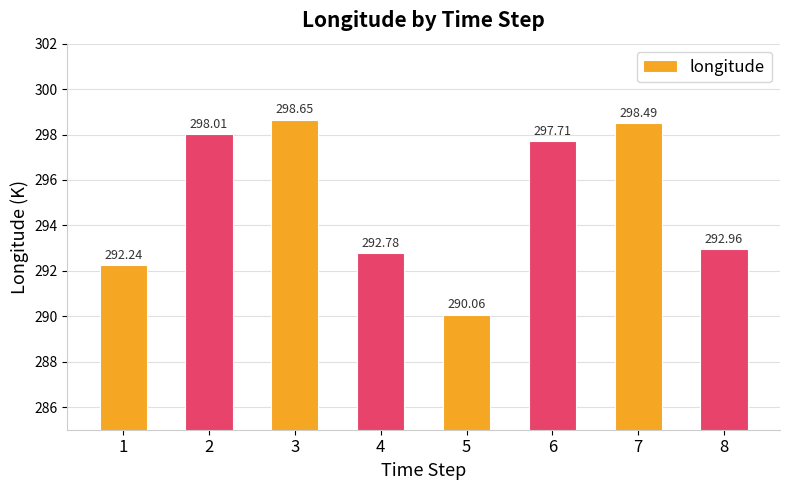

Does the chart contain stacked bars?

No